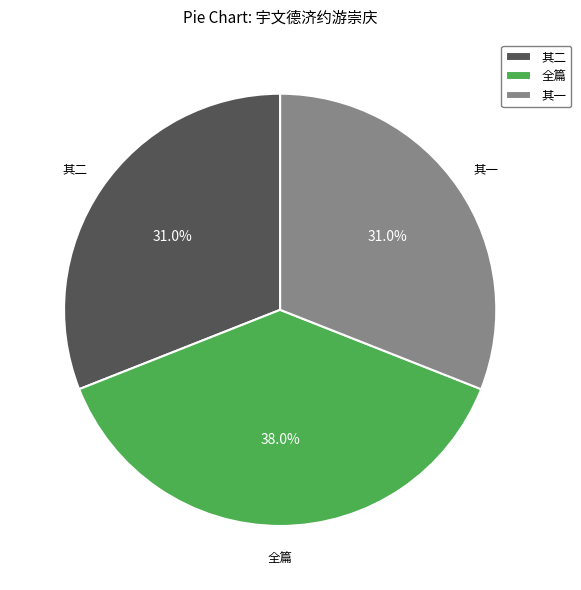

Which slice is the largest?

全篇